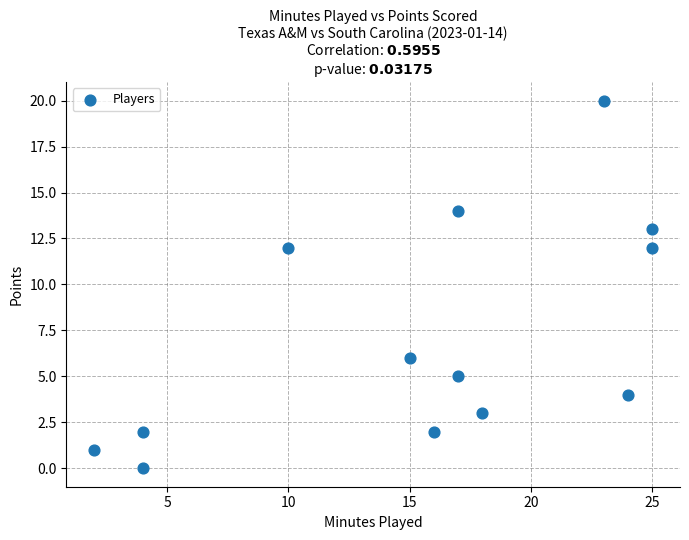

What is the range of Y values (max minus min)?

20